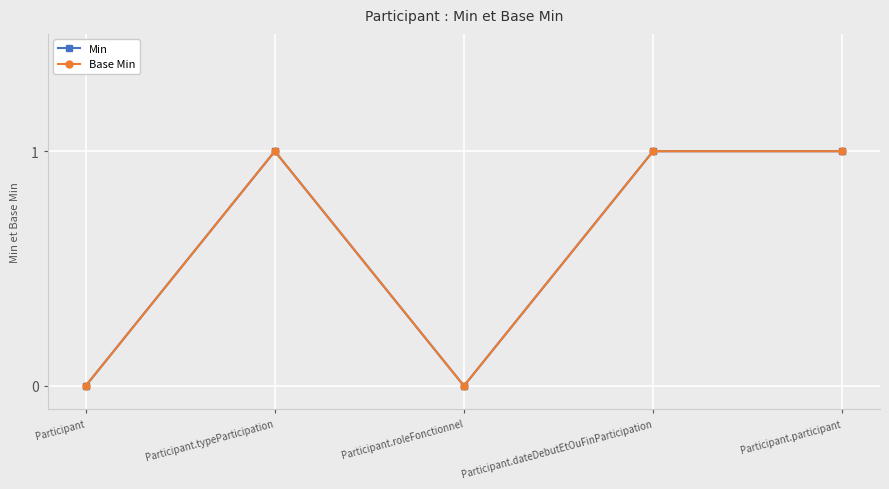

Count the Min values in the range 0 to 1.

5